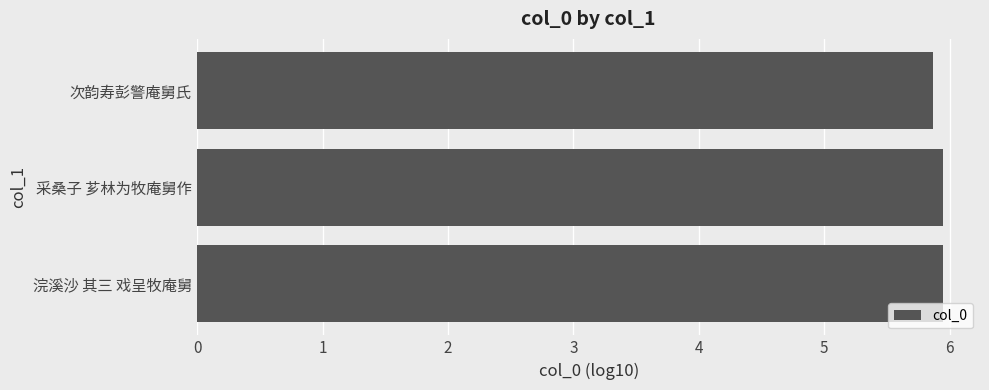

The chart shows a value of 5.9 at 浣溪沙 其三 戏呈牧庵舅. True or false?

True